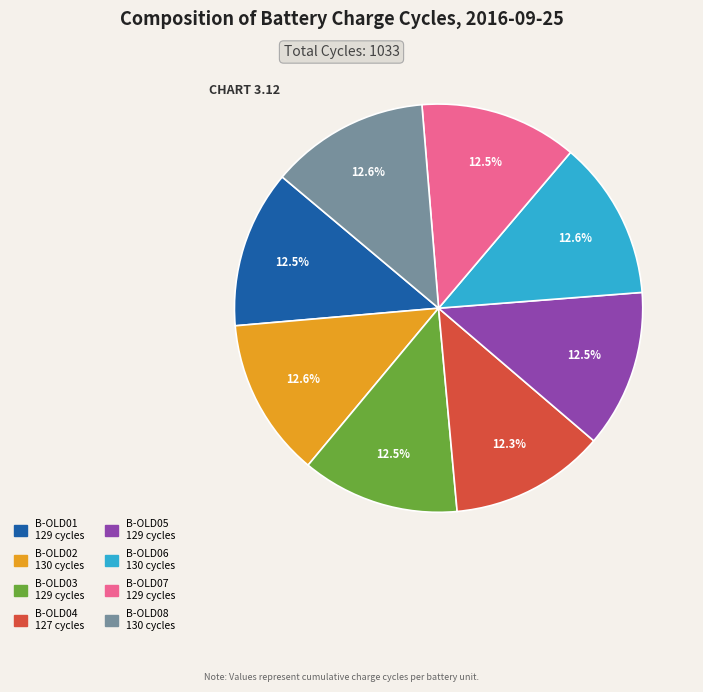

Approximately how many times larger is the value at B-OLD02 compared to B-OLD05?

1.0